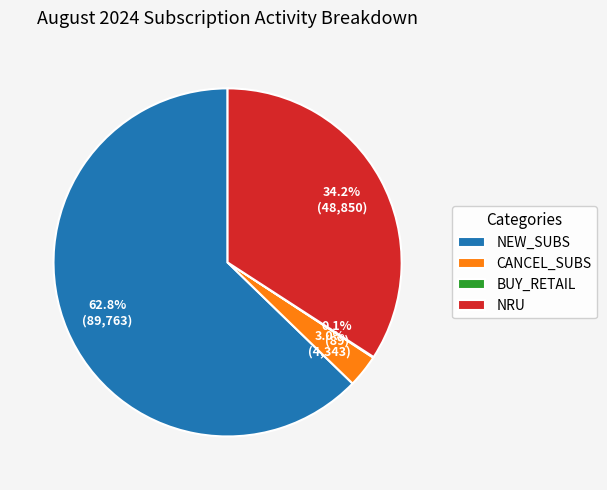

Which has a higher value, NEW_SUBS or NRU?

NEW_SUBS